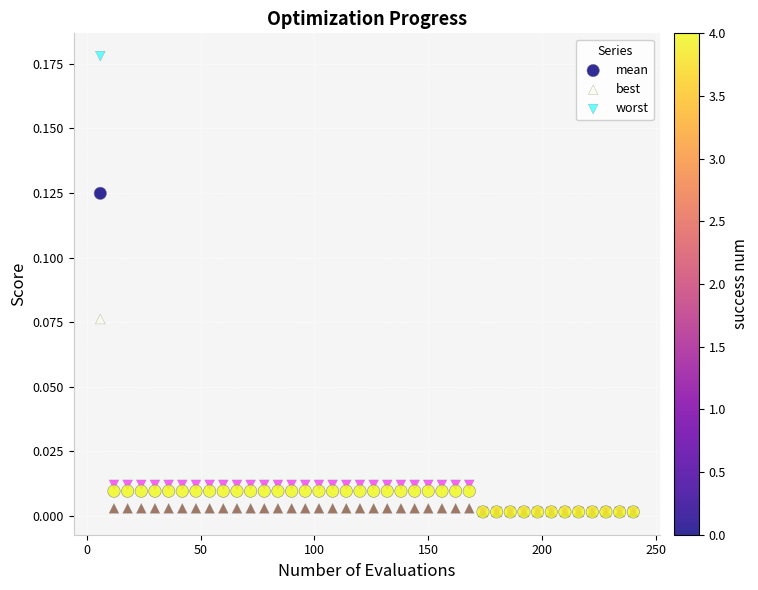

What are all the series names shown in the legend?

mean, best, worst